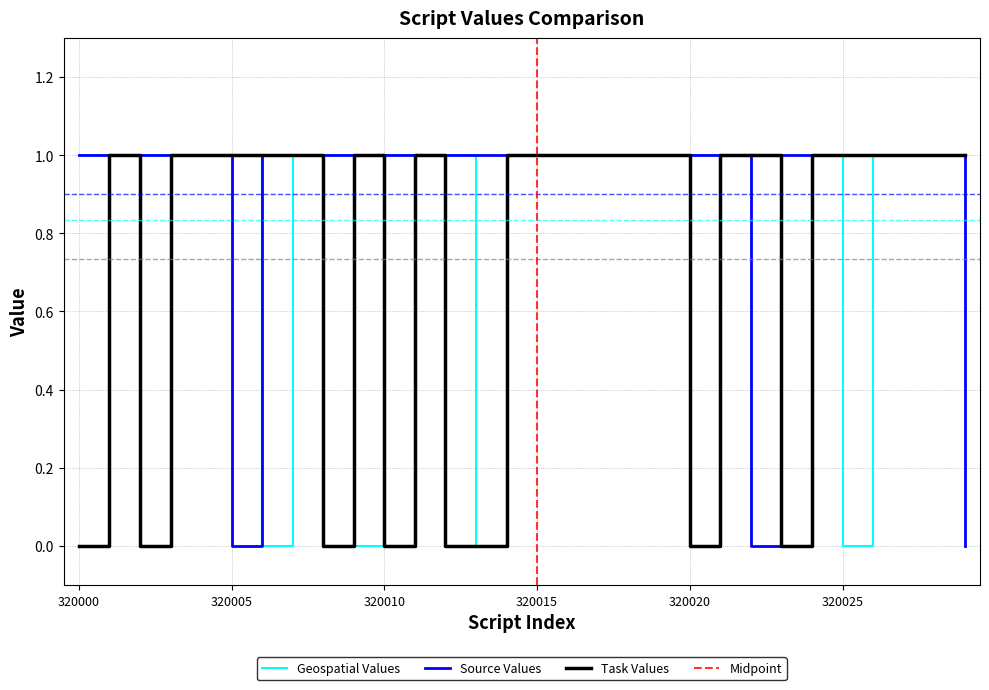

Which has a higher value, script_320019 or script_320005?

script_320019